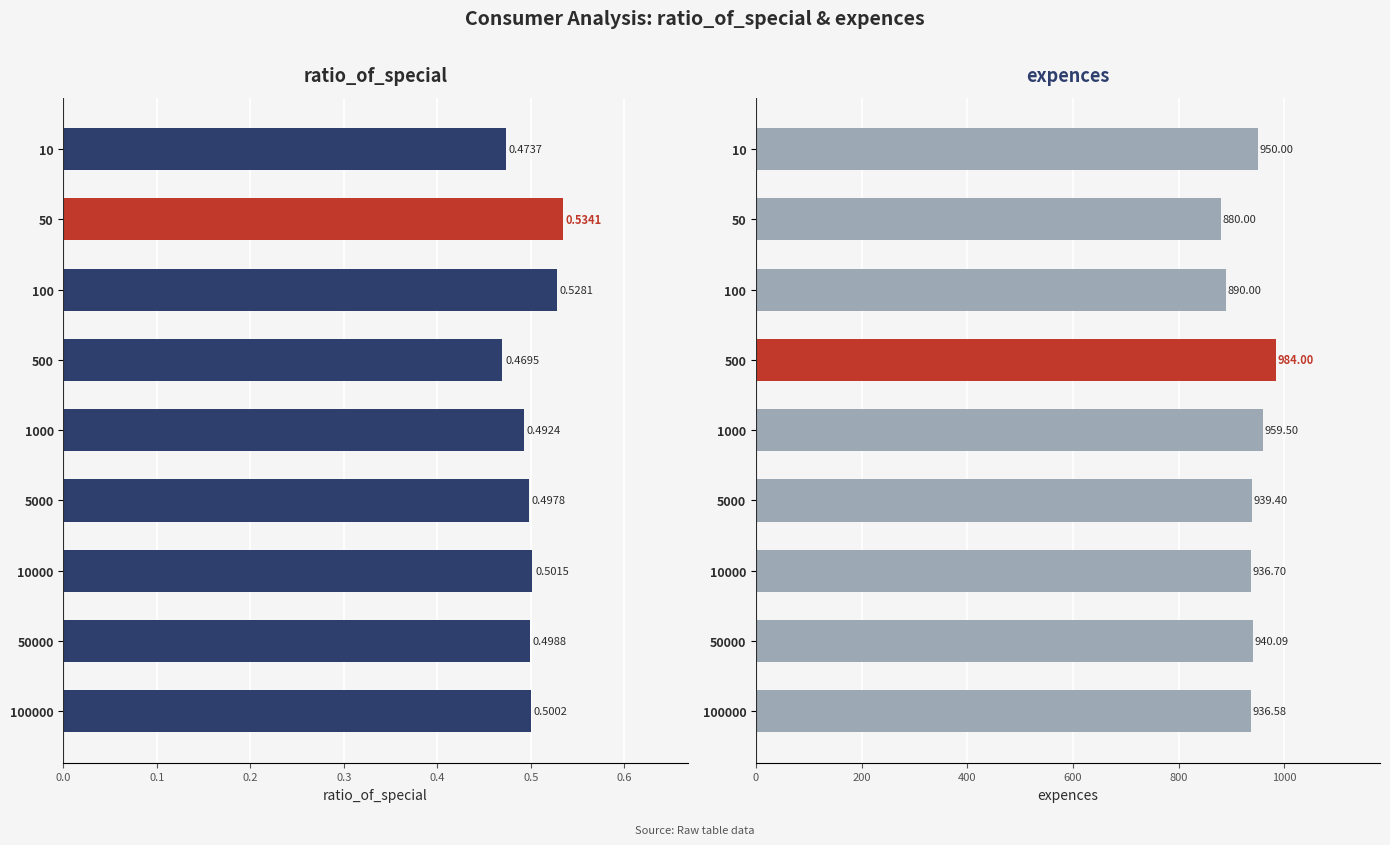

Which series has the largest total across all categories?

expences